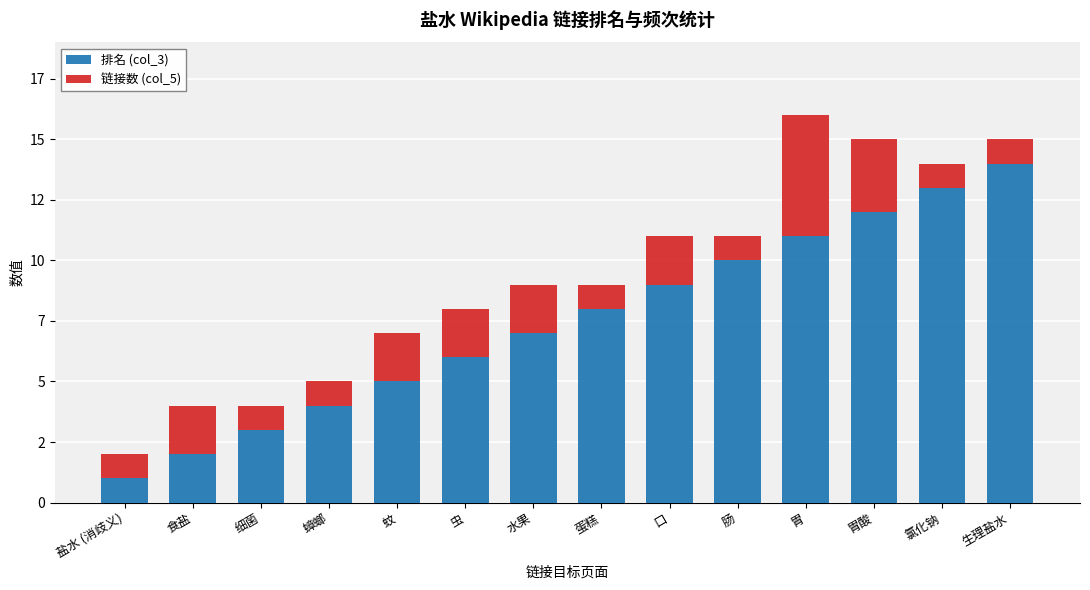

What is the sum of all 链接数 (col_5) values?

25